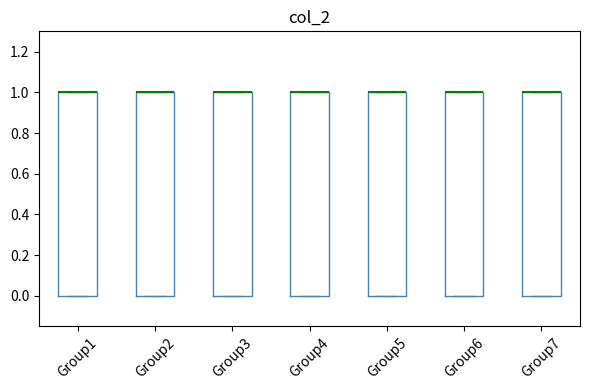

Reading left to right, transcribe this box plot: for each box, give where its median line is, the range the box spans, and where its two whiskers end, as read against the y-axis. The values are not printed on the chart, so give them approximately, as read against the axis.

Group1: median 1 (drawn on the box's upper edge), box 0 to 1, whiskers 0 to 1
Group2: median 1 (drawn on the box's upper edge), box 0 to 1, whiskers 0 to 1
Group3: median 1 (drawn on the box's upper edge), box 0 to 1, whiskers 0 to 1
Group4: median 1 (drawn on the box's upper edge), box 0 to 1, whiskers 0 to 1
Group5: median 1 (drawn on the box's upper edge), box 0 to 1, whiskers 0 to 1
Group6: median 1 (drawn on the box's upper edge), box 0 to 1, whiskers 0 to 1
Group7: median 1 (drawn on the box's upper edge), box 0 to 1, whiskers 0 to 1